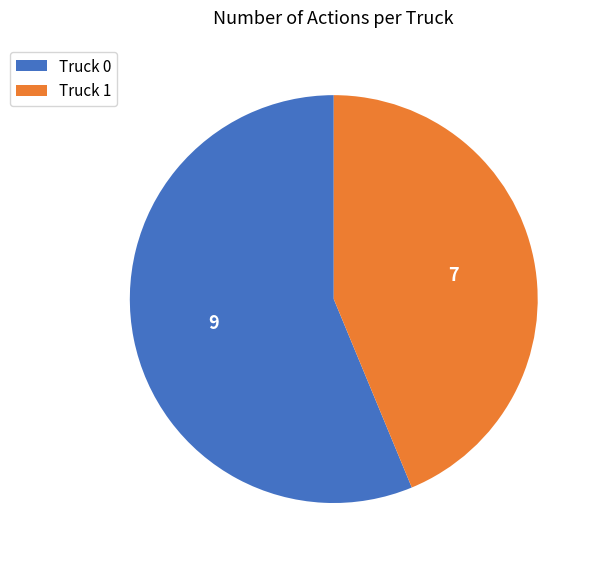

Which category has the smallest portion of the pie?

Truck 1